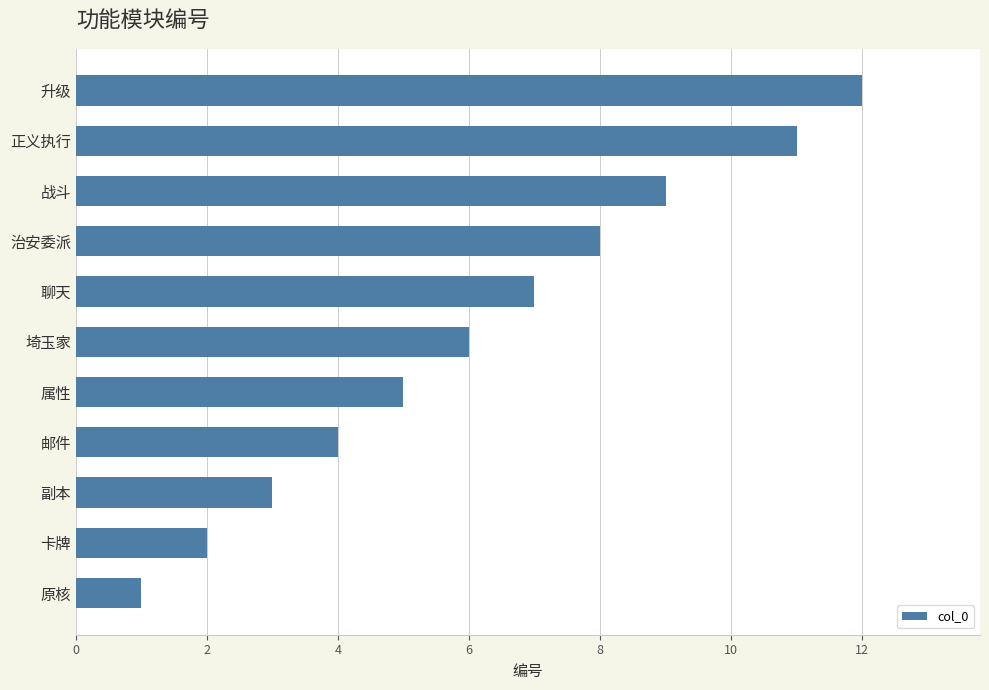

Count the number of categories in the chart.

11